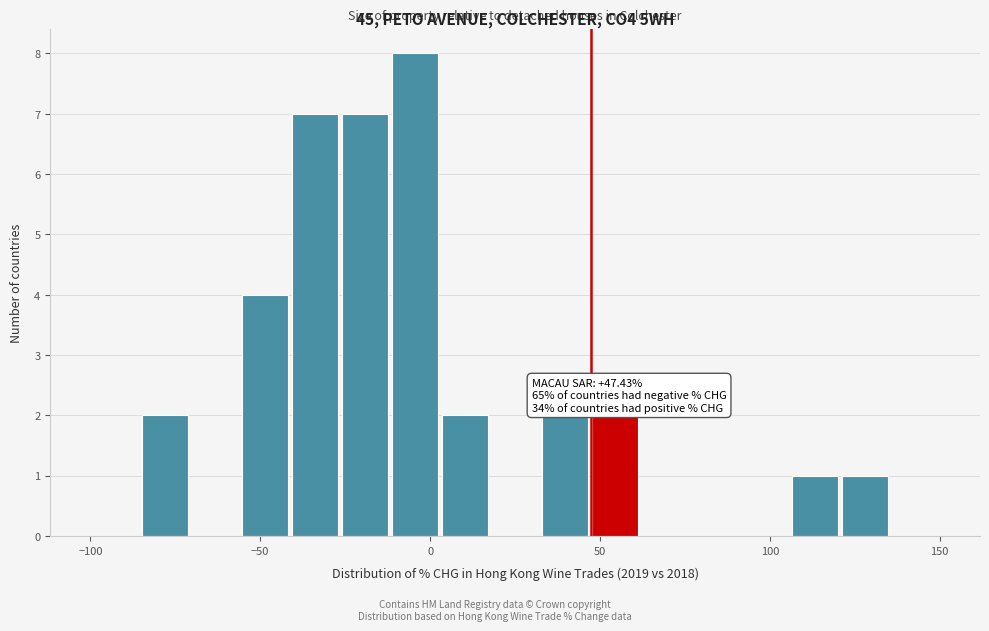

Around what value on the x-axis is the tallest bar? Give the approximate position of its centre, as read against the axis.

-5